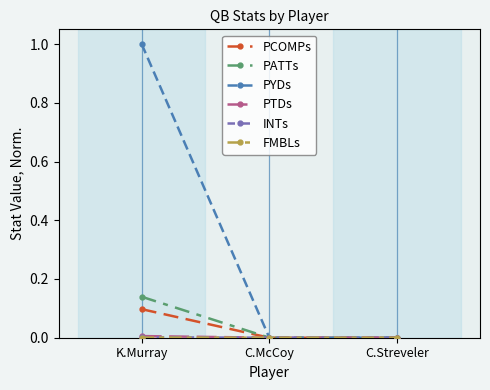

Does the chart have visible grid lines?

No